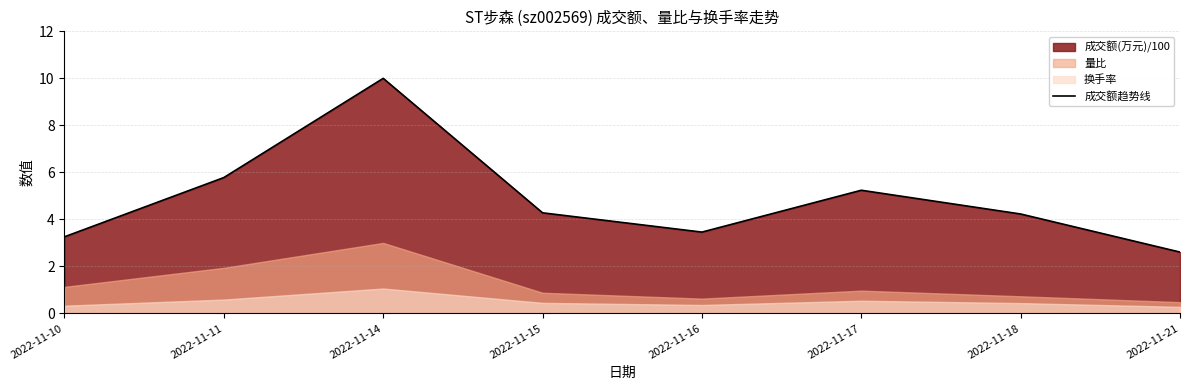

Rank the categories by value from highest to lowest.

2022-11-14, 2022-11-11, 2022-11-17, 2022-11-15, 2022-11-18, 2022-11-16, 2022-11-10, 2022-11-21